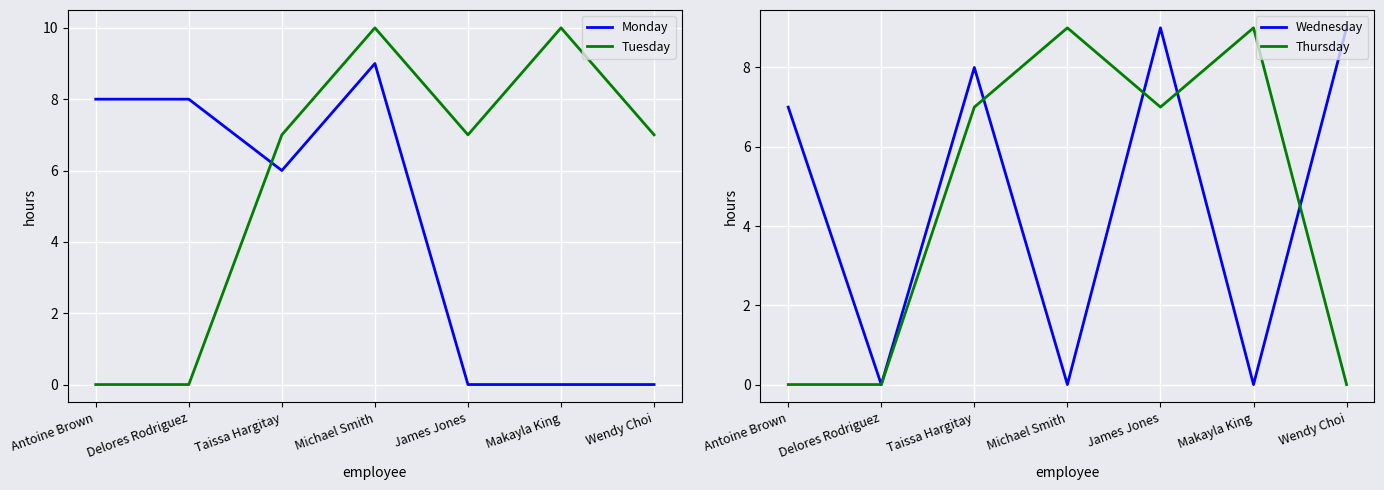

Which category has the highest value across all series?

Michael Smith